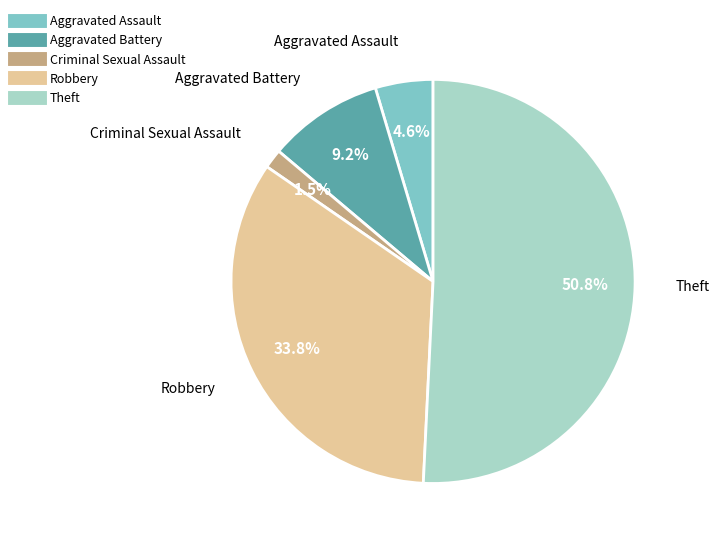

Is there a majority slice in this chart?

Yes